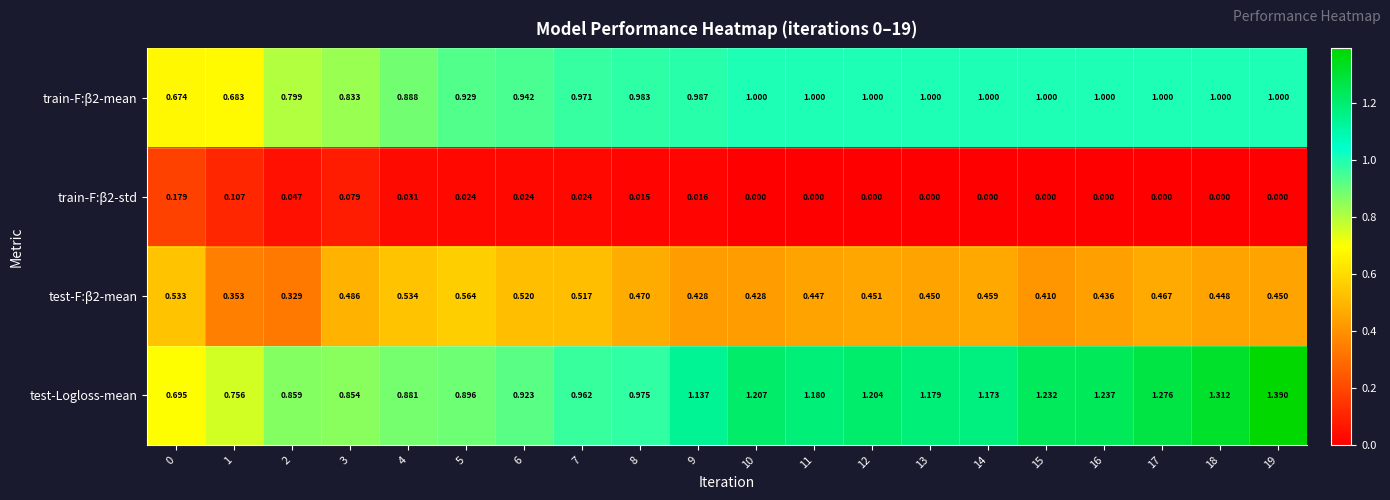

Rank the series by their maximum value, from highest to lowest.

test-Logloss-mean, train-F:β2-mean, test-F:β2-mean, train-F:β2-std